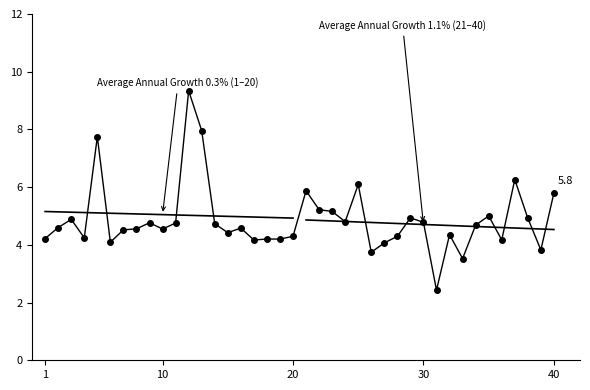

Where does the data first go above 4?

1